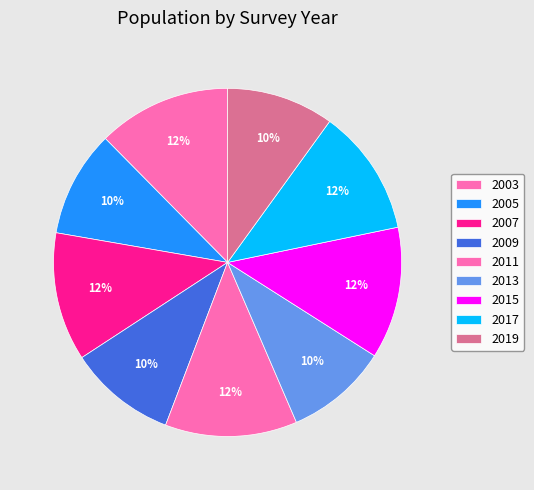

The 2005 slice represents 21% of the pie. True or false?

False